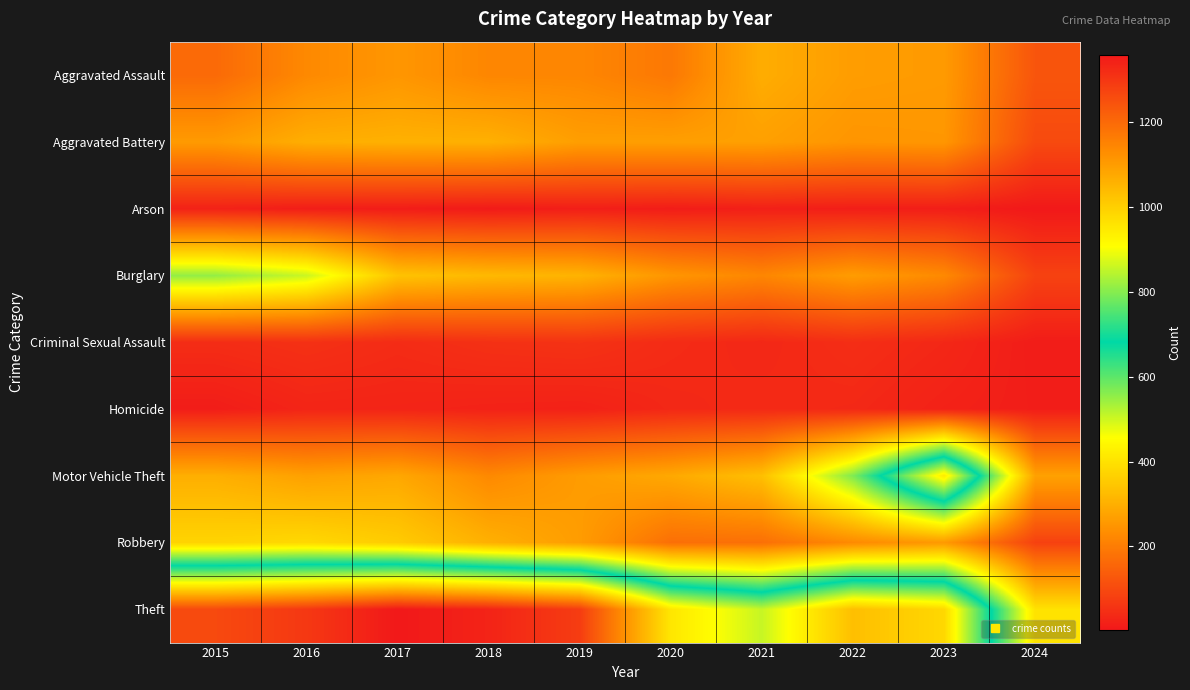

At which category is the sum across all series the highest?

2016